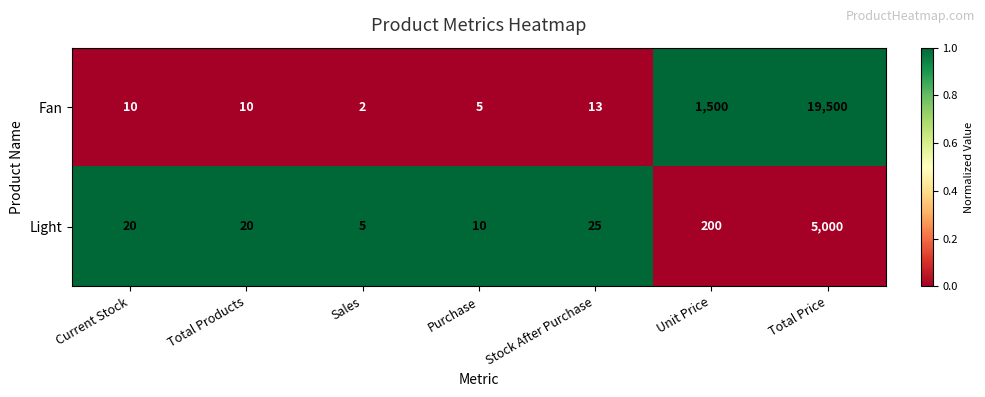

Rank the series at Current Stock from highest to lowest value.

Light, Fan